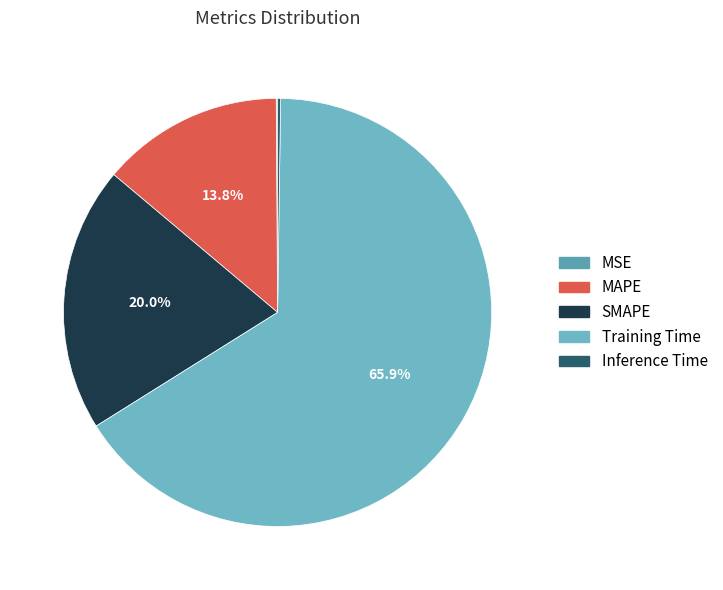

Count the number of slices in the pie.

5